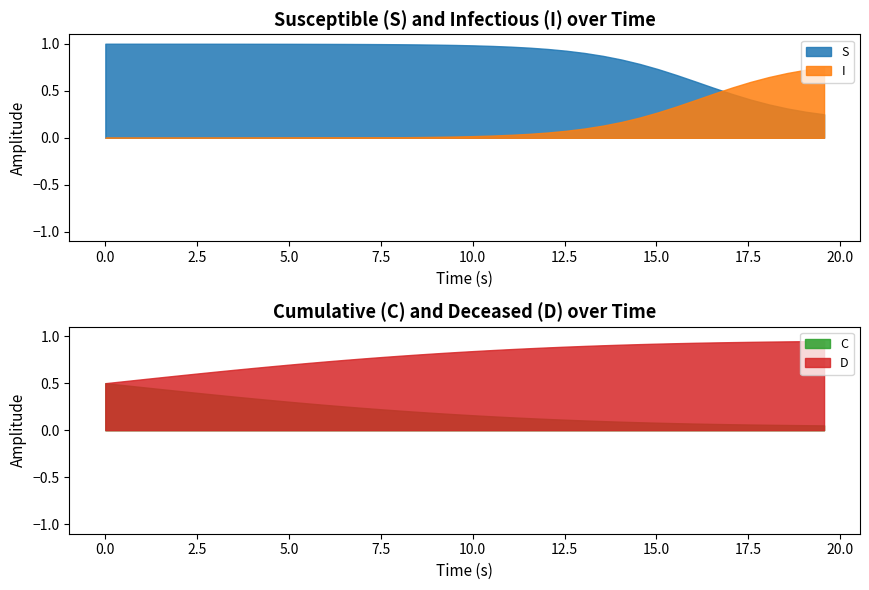

Rank the series by their maximum value, from lowest to highest.

C, I, D, S